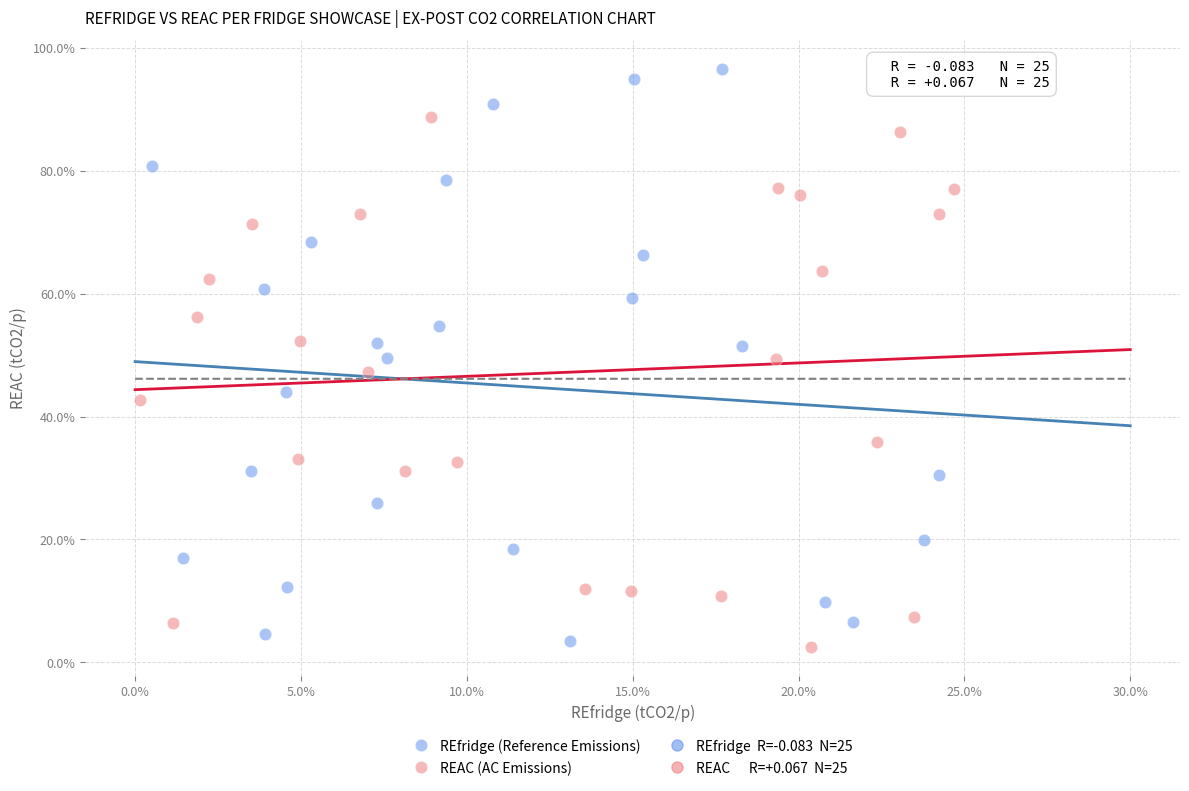

Which series reaches the minimum Y coordinate?

REAC (AC Emissions)